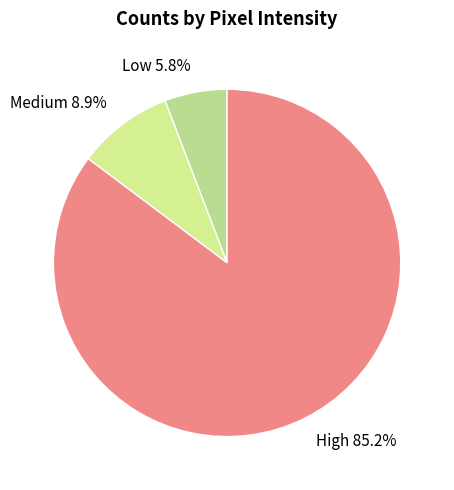

Is Low the majority of the pie?

No